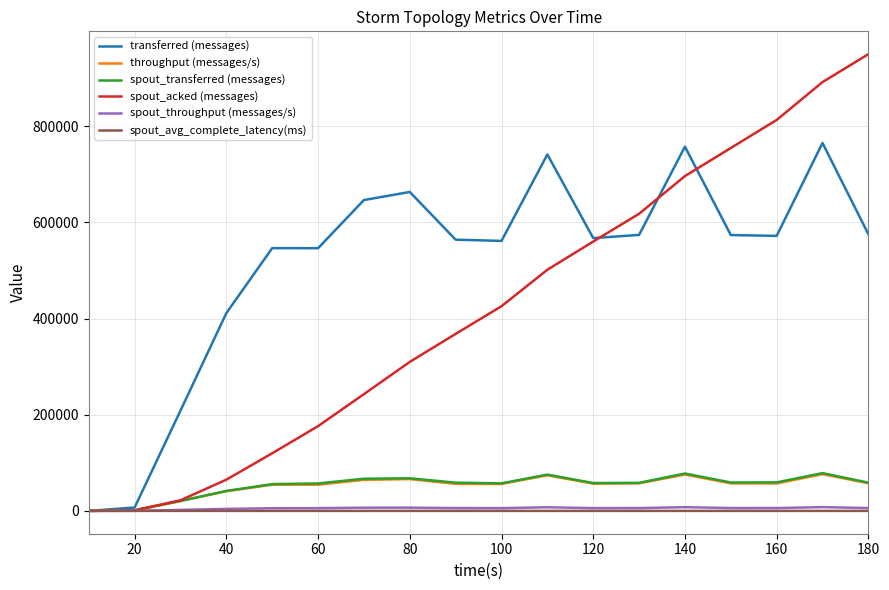

Which series has the largest total across all categories?

transferred (messages)